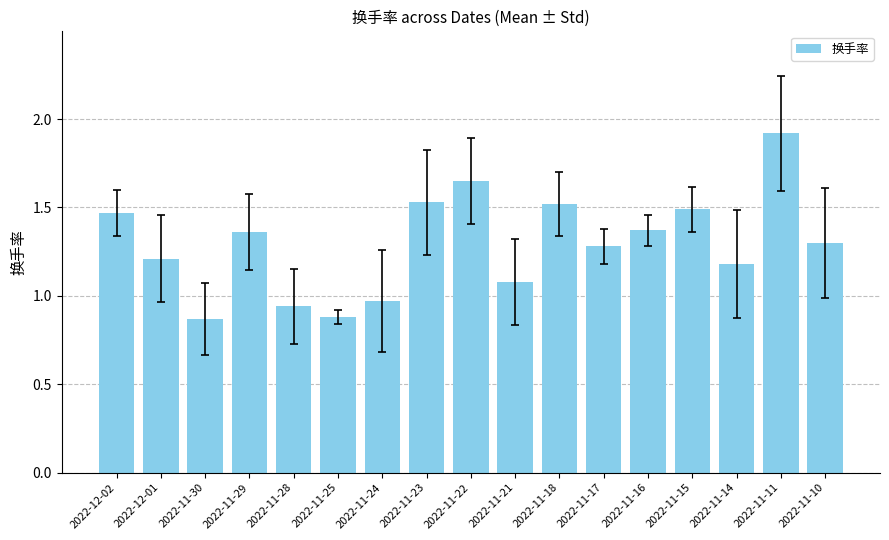

What is the average value?

1.3